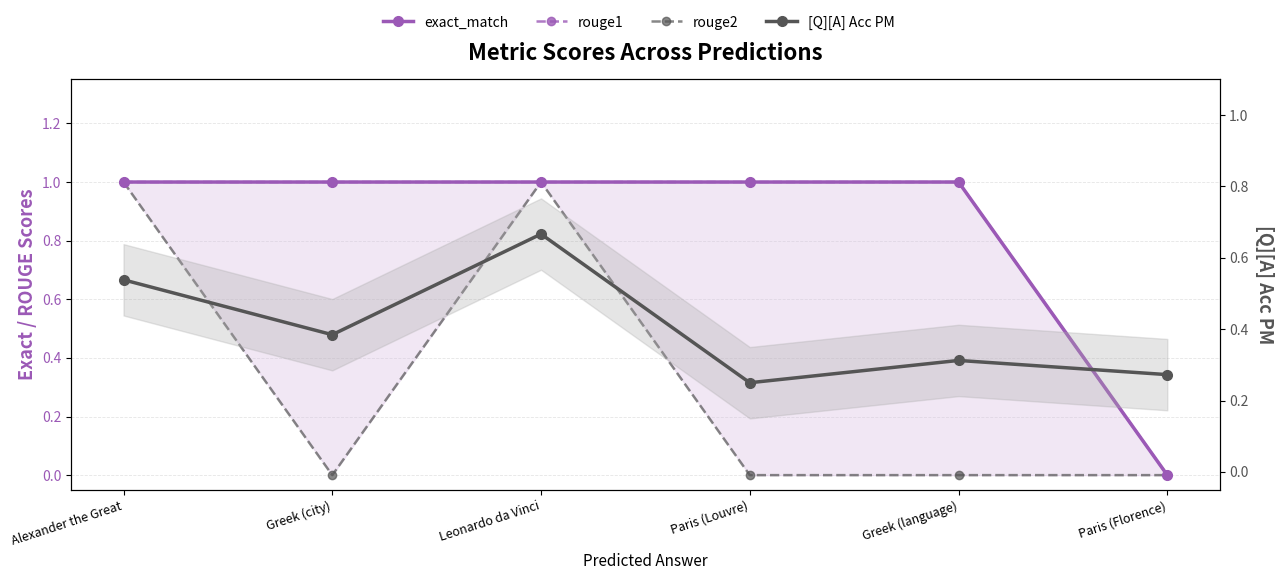

Which category has the lowest value in the rouge2 series?

Greek (city)